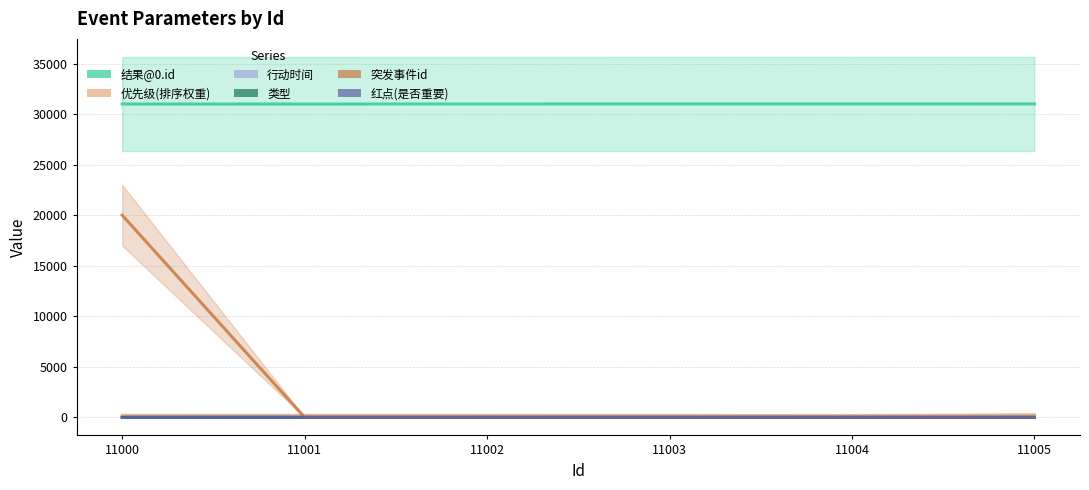

At which label is 类型 closest to 2?

11004